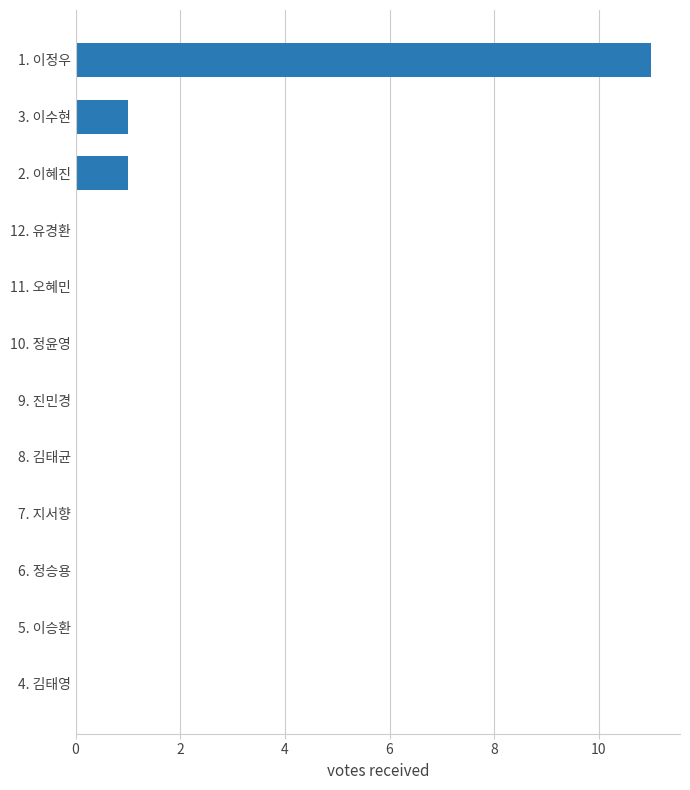

The chart shows a value of 0 at 11. 오혜민. True or false?

True